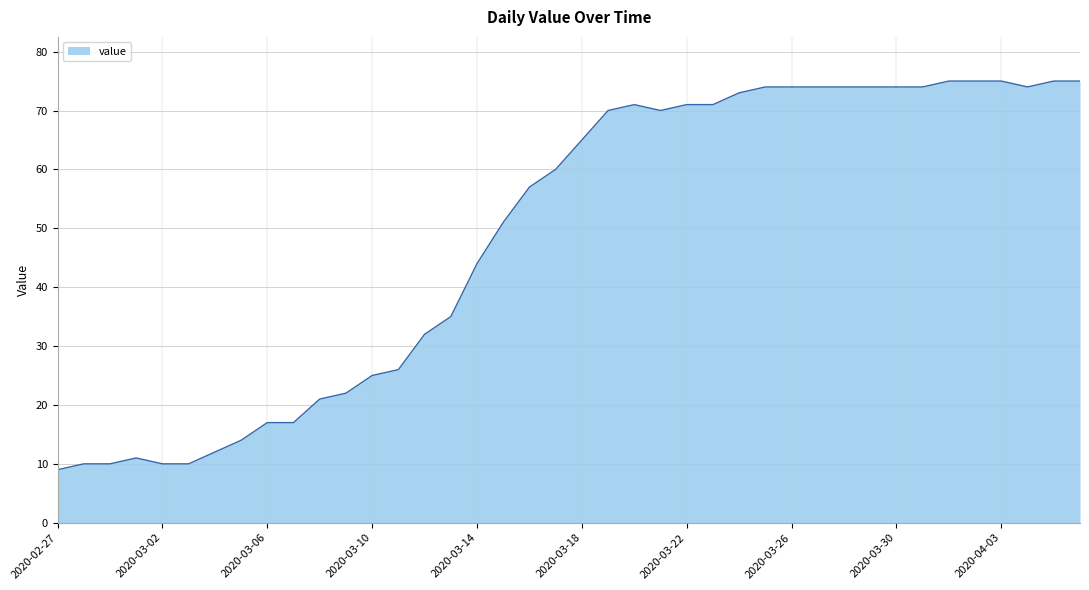

What is the minimum value shown in the chart?

9